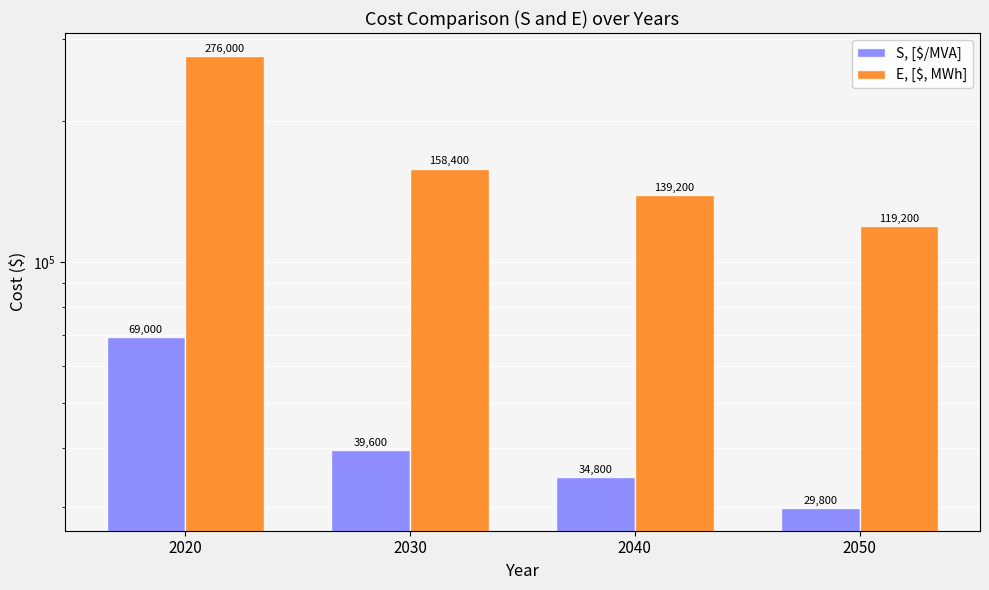

Are the bars horizontal?

No